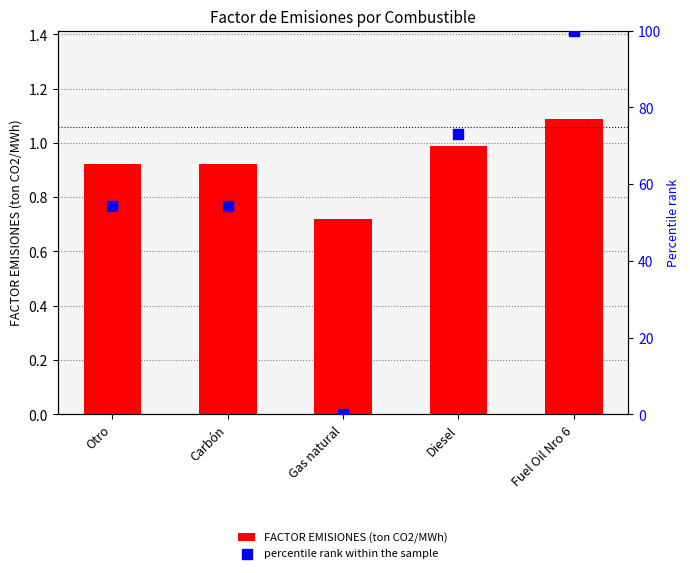

Which series reaches the maximum Y coordinate?

percentile rank within the sample